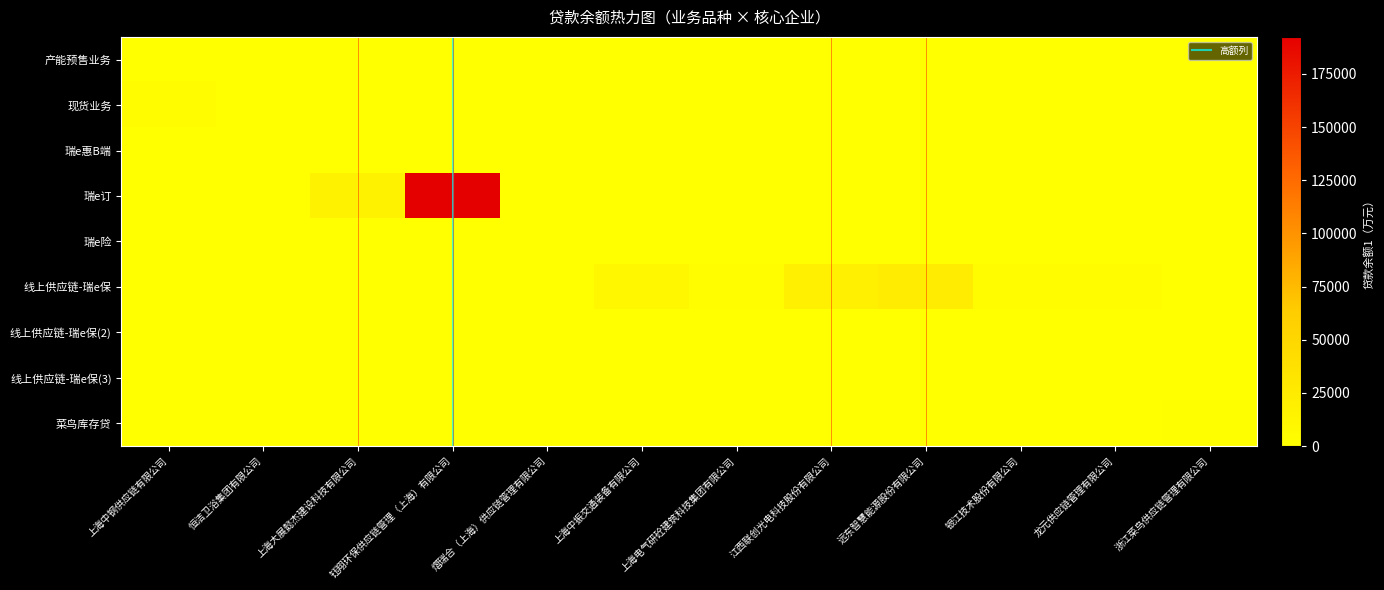

What is the spread (max minus min) of values at 0?

274.8